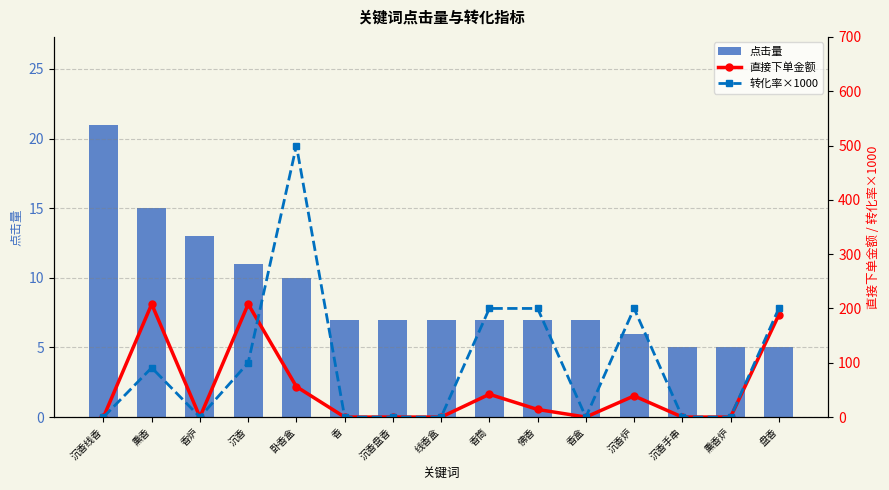

Is the value of 直接下单金额 at 熏香 greater than the value of 转化率×1000 at 沉香盘香?

Yes